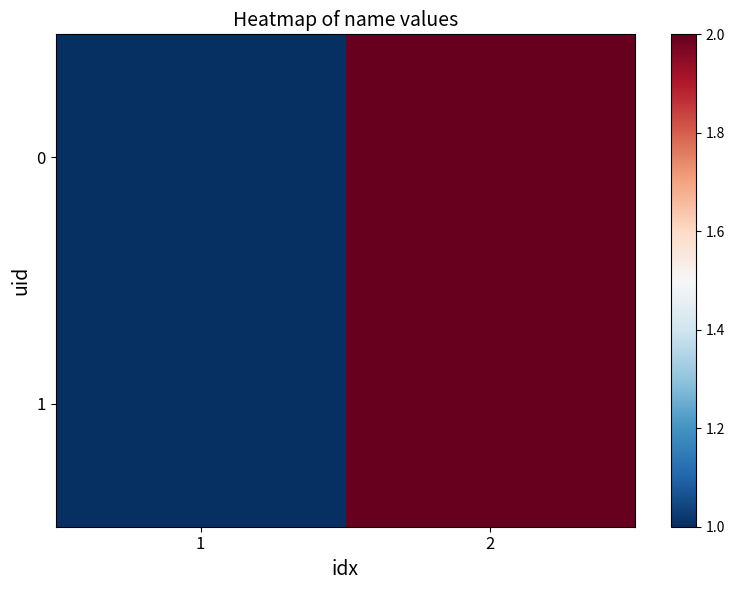

Reading left to right, list all the values displayed in this chart.

0: 1=1	2=2
1: 1=1	2=2